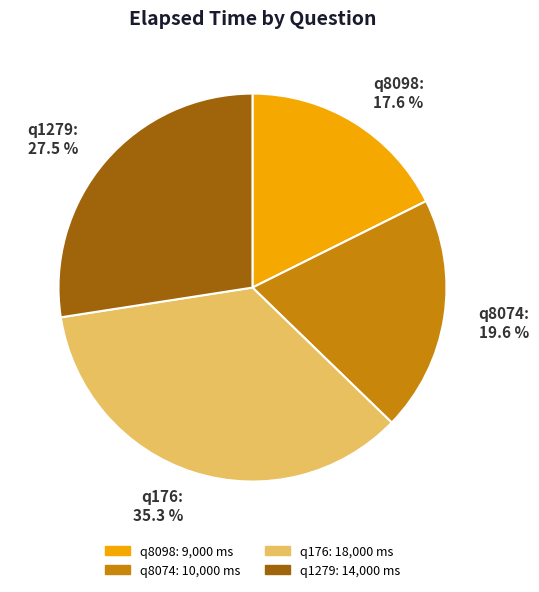

What is the ratio of the value at q1279 to the value at q8074?

1.4